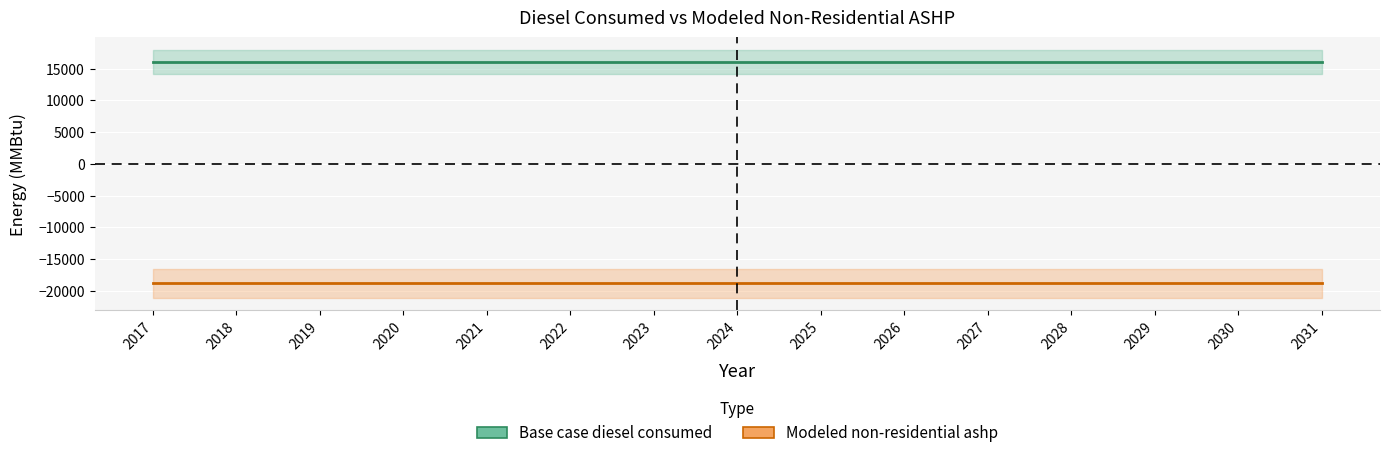

Which series has the largest total across all categories?

Base case diesel consumed